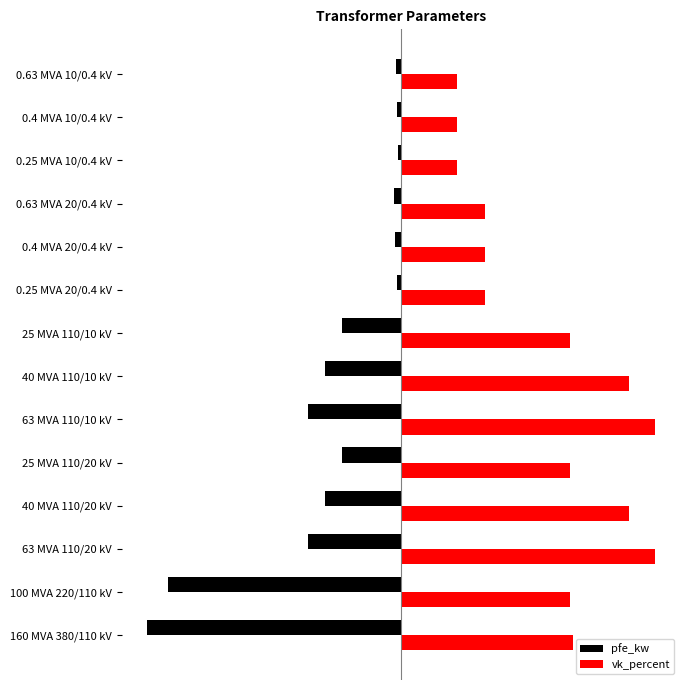

What are all the series names shown in the legend?

pfe_kw, vk_percent